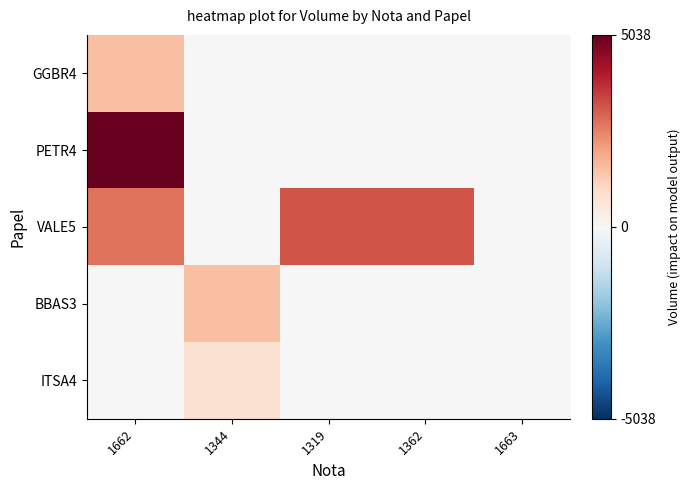

Reading right to left, transcribe all the data shown in this chart.

GGBR4: 1663=0	1362=0	1319=0	1344=0	1662=1534
PETR4: 1663=0	1362=0	1319=0	1344=0	1662=5038
VALE5: 1663=0	1362=3150	1319=3150	1344=0	1662=2750
BBAS3: 1663=0	1362=0	1319=0	1344=1520	1662=0
ITSA4: 1663=0	1362=0	1319=0	1344=769	1662=0